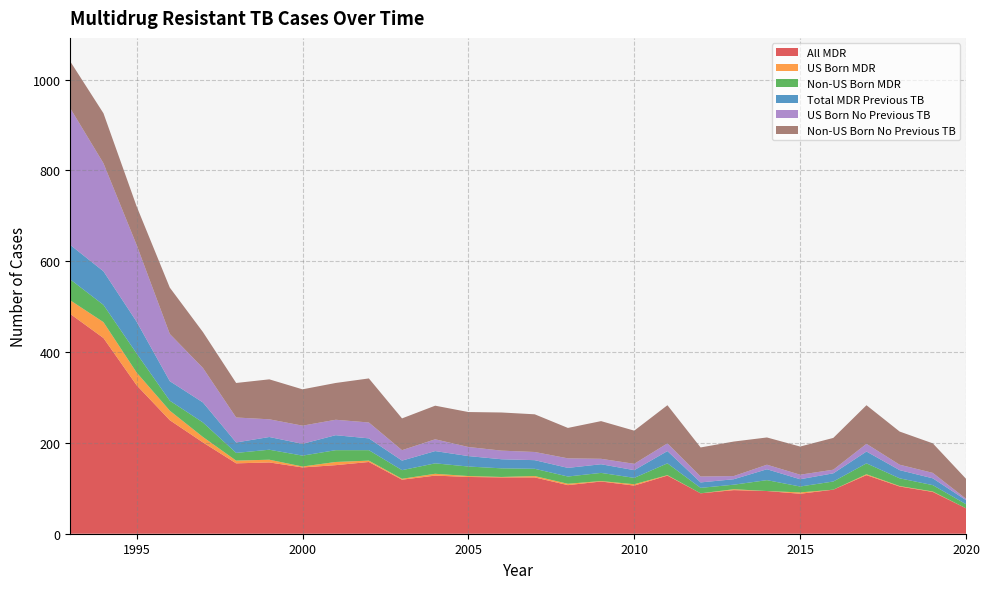

Reading left to right, transcribe all the data shown in this chart.

All MDR: 484	431	327	250	201	155	157	146	151	158	119	128	125	124	124	107	115	106	128	89	96	94	88	97	129	104	92	56
US Born MDR: 30	35	28	21	12	6	6	2	7	3	2	4	2	1	3	3	1	3	1	0	2	0	3	0	2	1	1	0
Non-US Born MDR: 46	38	42	22	32	17	22	24	26	23	19	23	21	19	16	16	18	14	26	12	10	24	13	18	24	17	14	9
Total MDR Previous TB: 76	74	70	43	44	23	28	26	33	26	21	27	23	20	19	19	19	17	27	12	12	24	16	18	26	18	15	9
US Born No Previous TB: 301	238	169	104	76	55	39	40	34	35	23	26	20	19	18	21	12	14	17	13	7	10	10	8	17	12	12	3
Non-US Born No Previous TB: 103	110	85	102	79	76	88	80	81	97	70	74	77	84	83	67	83	73	84	64	76	60	62	70	85	73	65	44